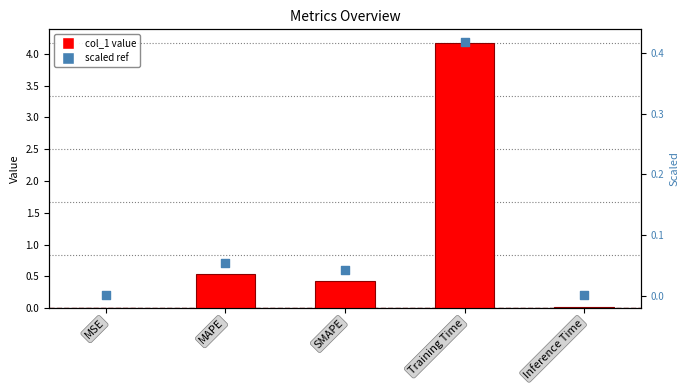

Which series has the largest Y range (max minus min)?

col_1